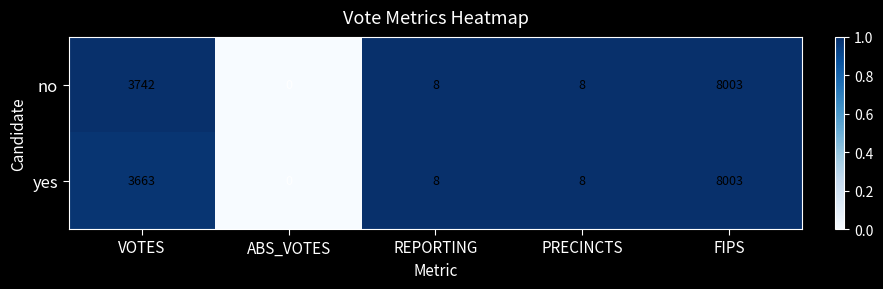

Is it true that yes equals 0.6 at PRECINCTS?

False